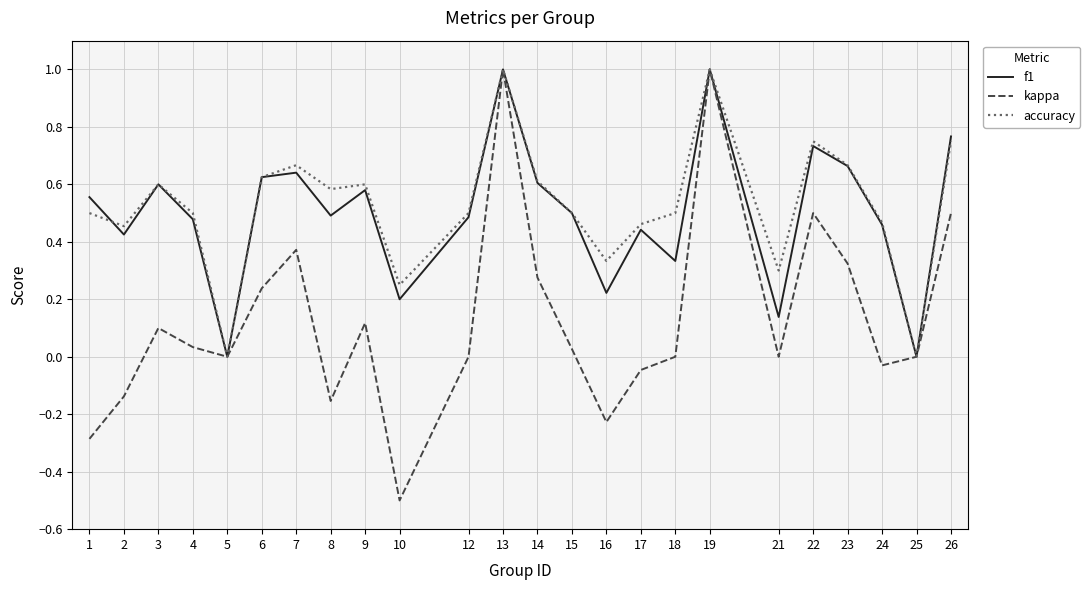

What is the maximum value shown in the chart?

1.0